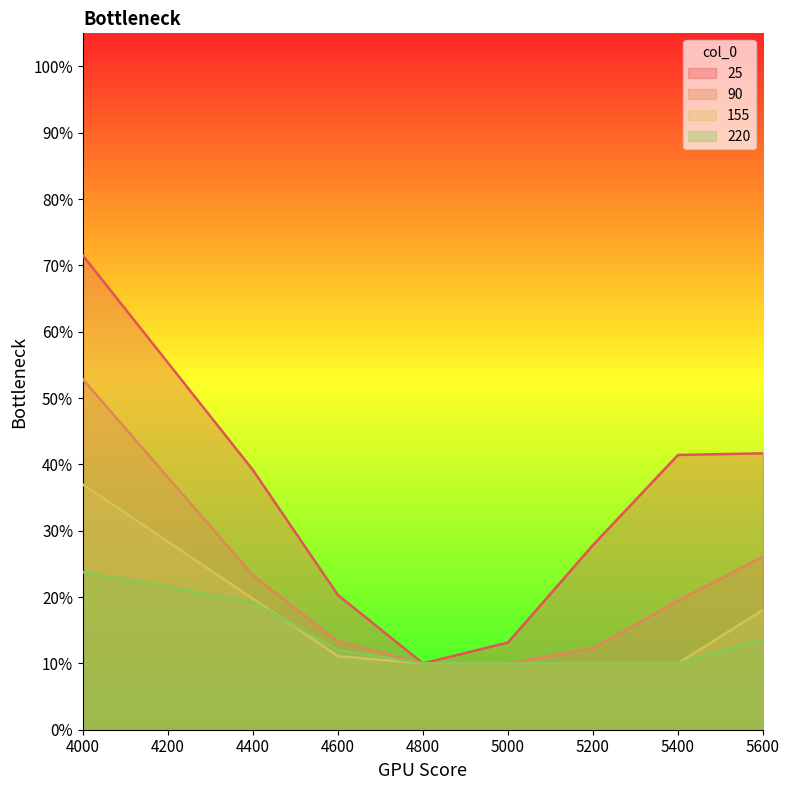

Reading left to right, list all the values displayed in this chart.

25: 4000=0.7	4400=0.4	4600=0.2	4800=0.1	5000=0.1	5200=0.3	5400=0.4	5600=0.4
90: 4000=0.5	4400=0.2	4600=0.1	4800=0.1	5000=0.1	5200=0.1	5400=0.2	5600=0.3
155: 4000=0.4	4400=0.2	4600=0.1	4800=0.1	5000=0.1	5200=0.1	5400=0.1	5600=0.2
220: 4000=0.2	4400=0.2	4600=0.1	4800=0.1	5000=0.1	5200=0.1	5400=0.1	5600=0.1